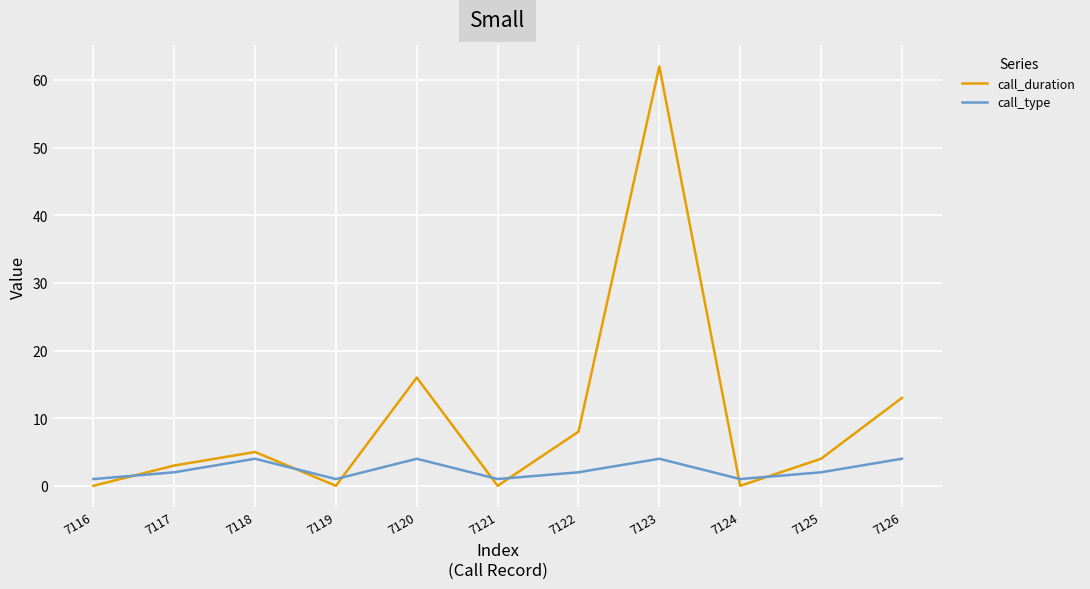

Rank the series by their average value, from highest to lowest.

call_duration, call_type